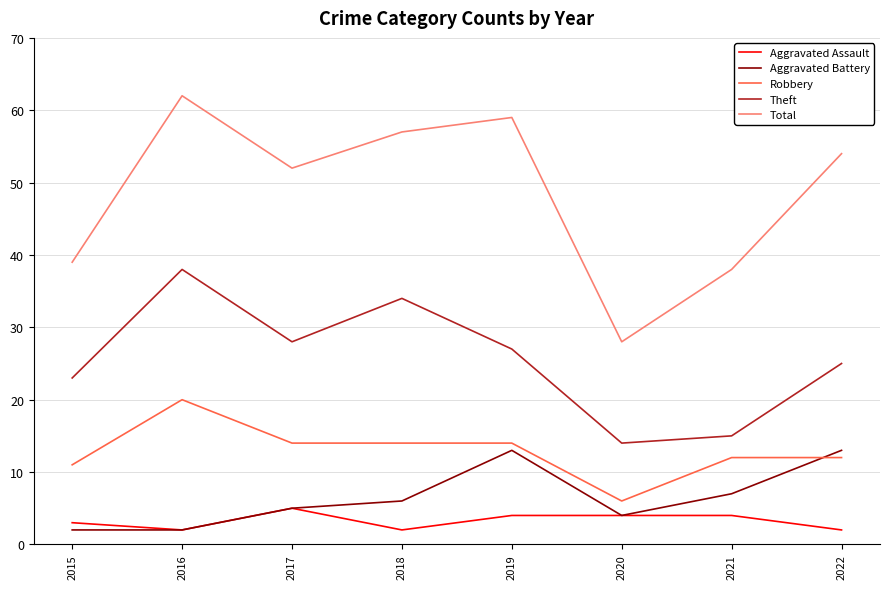

The Robbery series shows 19 at 2021. True or false?

False